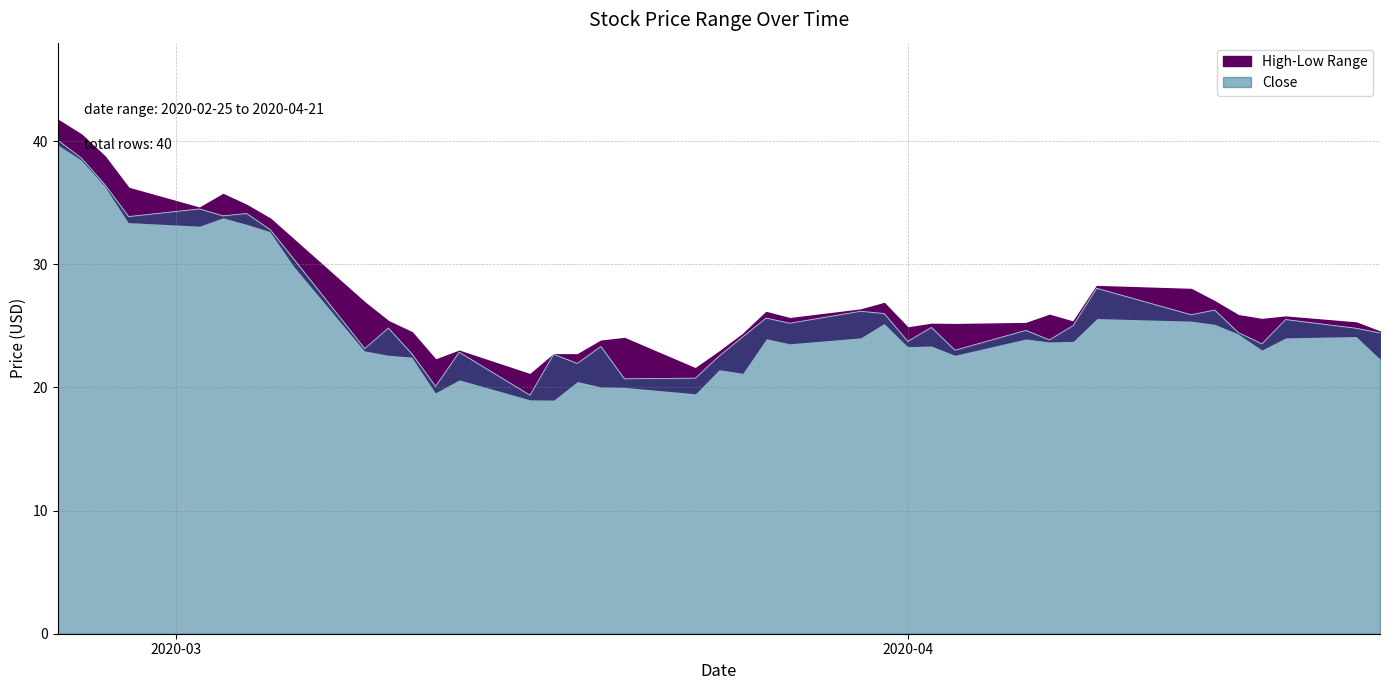

What is the lowest value of the Close series?

19.4